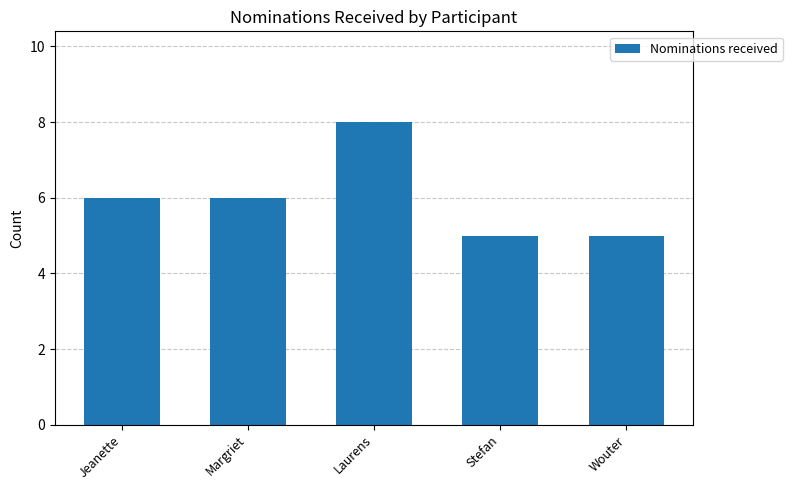

Are the bars grouped side by side (vs. stacked)?

No